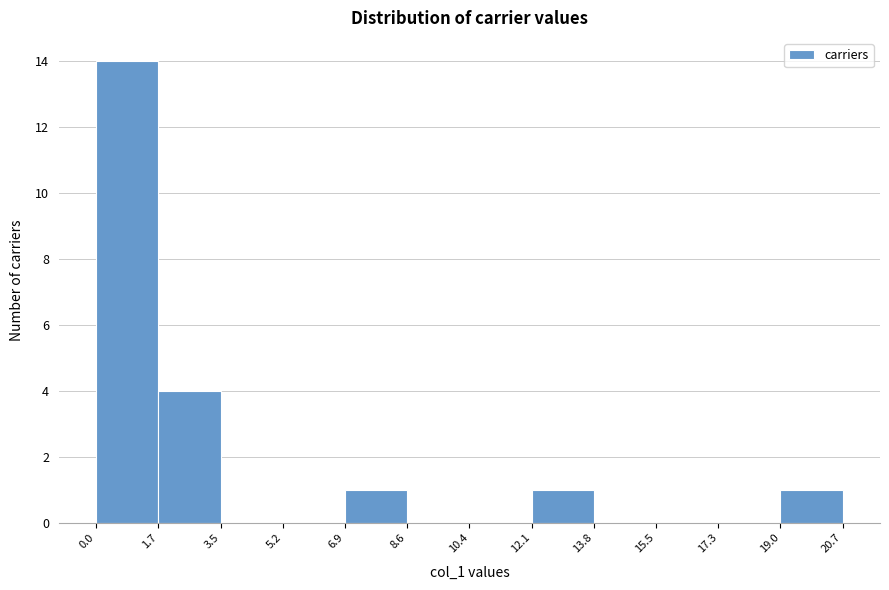

Reading left to right, list every bar in this chart as the range it spans on the x-axis followed by its height. The values are not printed on the chart, so give them approximately, as read against the axis.

0.0 to 1.7: 14
1.7 to 3.5: 4
3.5 to 5.2: 0
5.2 to 6.9: 0
6.9 to 8.6: 1
8.6 to 10.4: 0
10.4 to 12.1: 0
12.1 to 13.8: 1
13.8 to 15.5: 0
15.5 to 17.3: 0
17.3 to 19.0: 0
19.0 to 20.7: 1